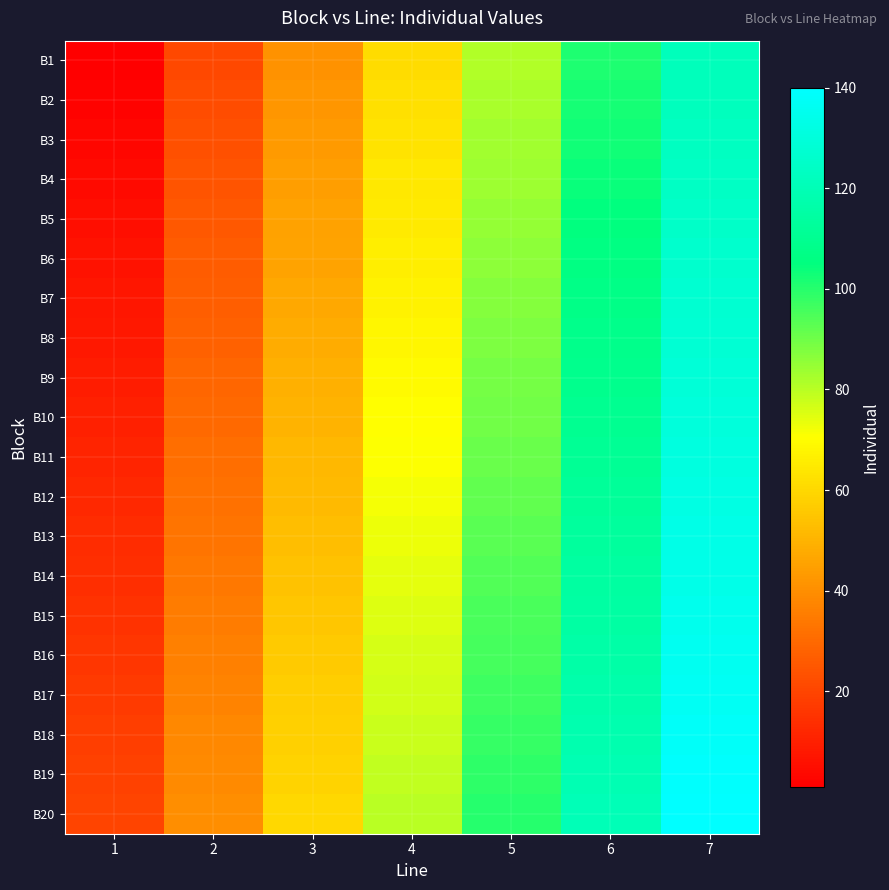

Reading left to right, what are all the values shown in this chart?

B1: 1=1	2=21	3=41	4=61	5=81	6=101	7=121
B2: 1=2	2=22	3=42	4=62	5=82	6=102	7=122
B3: 1=3	2=23	3=43	4=63	5=83	6=103	7=123
B4: 1=4	2=24	3=44	4=64	5=84	6=104	7=124
B5: 1=5	2=25	3=45	4=65	5=85	6=105	7=125
B6: 1=6	2=26	3=46	4=66	5=86	6=106	7=126
B7: 1=7	2=27	3=47	4=67	5=87	6=107	7=127
B8: 1=8	2=28	3=48	4=68	5=88	6=108	7=128
B9: 1=9	2=29	3=49	4=69	5=89	6=109	7=129
B10: 1=10	2=30	3=50	4=70	5=90	6=110	7=130
B11: 1=11	2=31	3=51	4=71	5=91	6=111	7=131
B12: 1=12	2=32	3=52	4=72	5=92	6=112	7=132
B13: 1=13	2=33	3=53	4=73	5=93	6=113	7=133
B14: 1=14	2=34	3=54	4=74	5=94	6=114	7=134
B15: 1=15	2=35	3=55	4=75	5=95	6=115	7=135
B16: 1=16	2=36	3=56	4=76	5=96	6=116	7=136
B17: 1=17	2=37	3=57	4=77	5=97	6=117	7=137
B18: 1=18	2=38	3=58	4=78	5=98	6=118	7=138
B19: 1=19	2=39	3=59	4=79	5=99	6=119	7=139
B20: 1=20	2=40	3=60	4=80	5=100	6=120	7=140